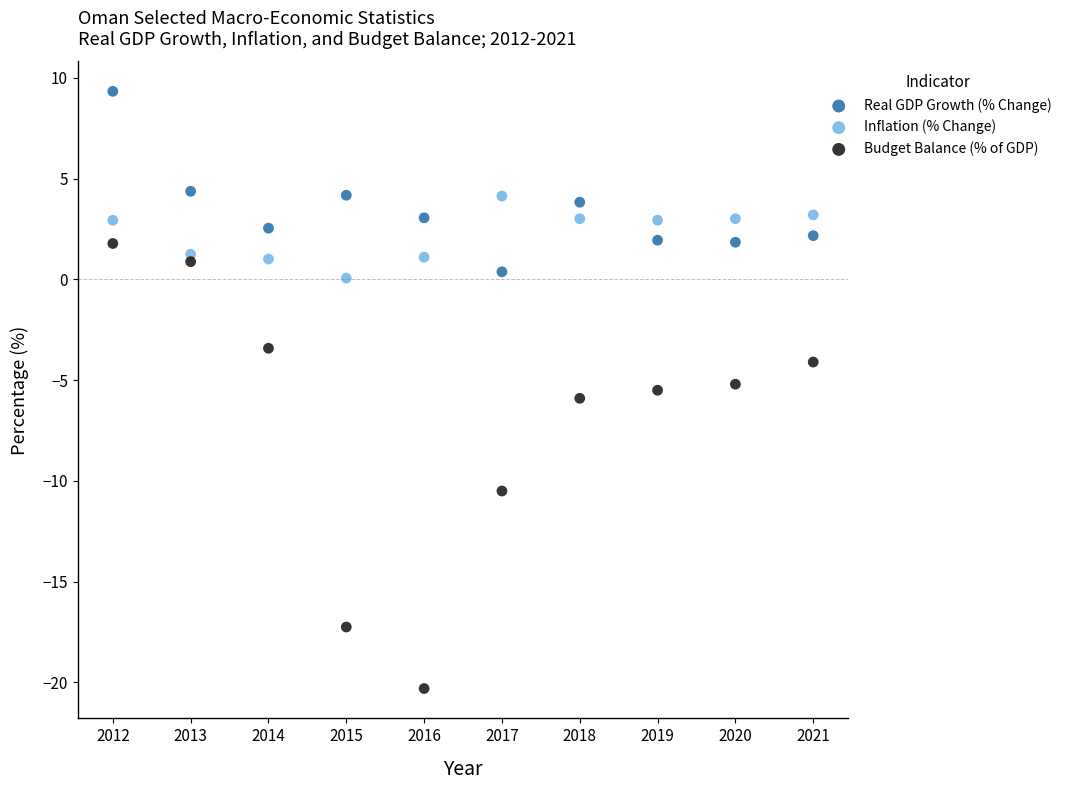

Which series reaches the maximum Y coordinate?

Real GDP Growth (% Change)